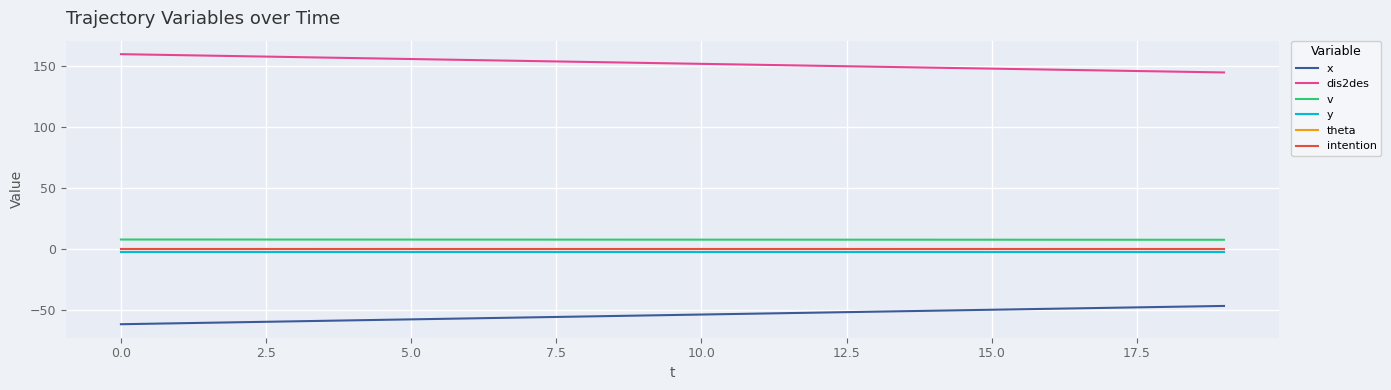

Does the chart have visible grid lines?

Yes